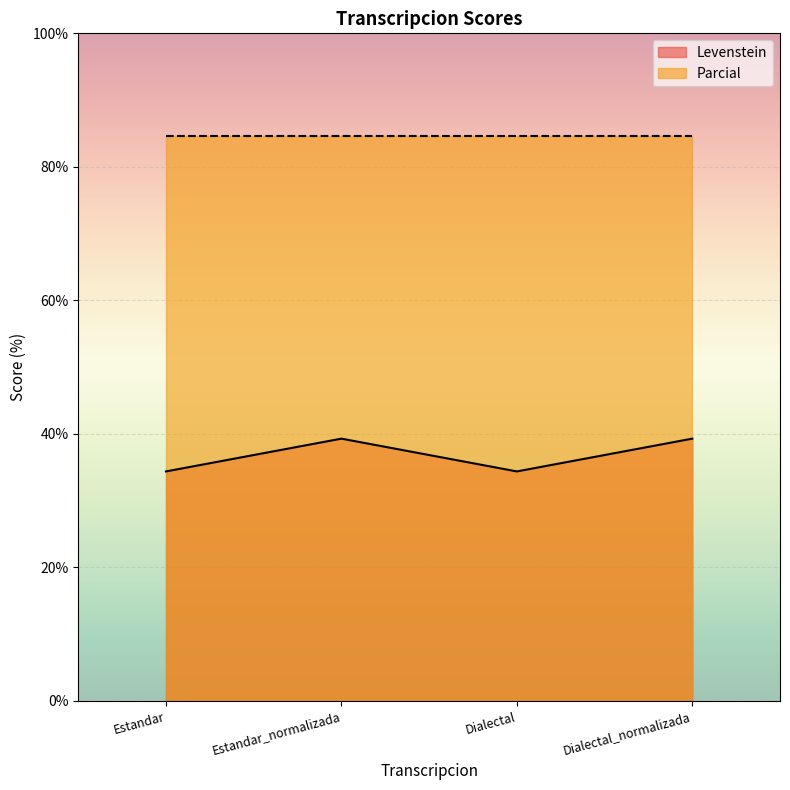

Which label corresponds to the smallest value in the chart?

Estandar